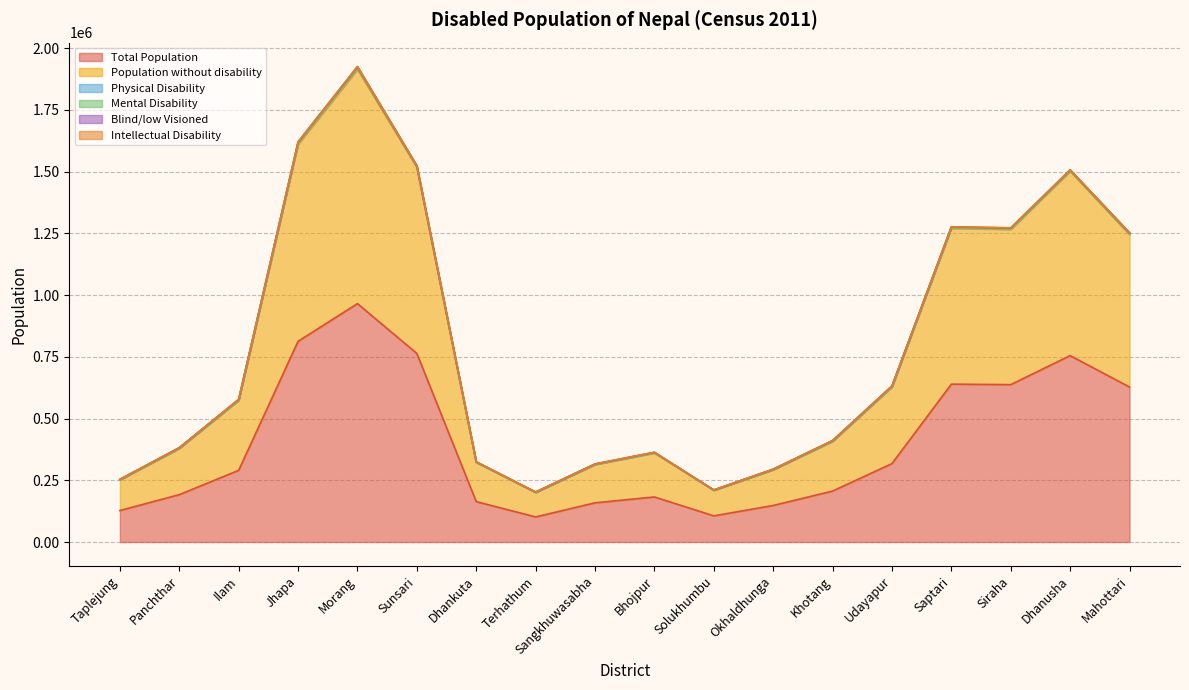

List the series in order of their peak value, highest first.

Total Population, Population without disability, Physical Disability, Blind/low Visioned, Mental Disability, Intellectual Disability